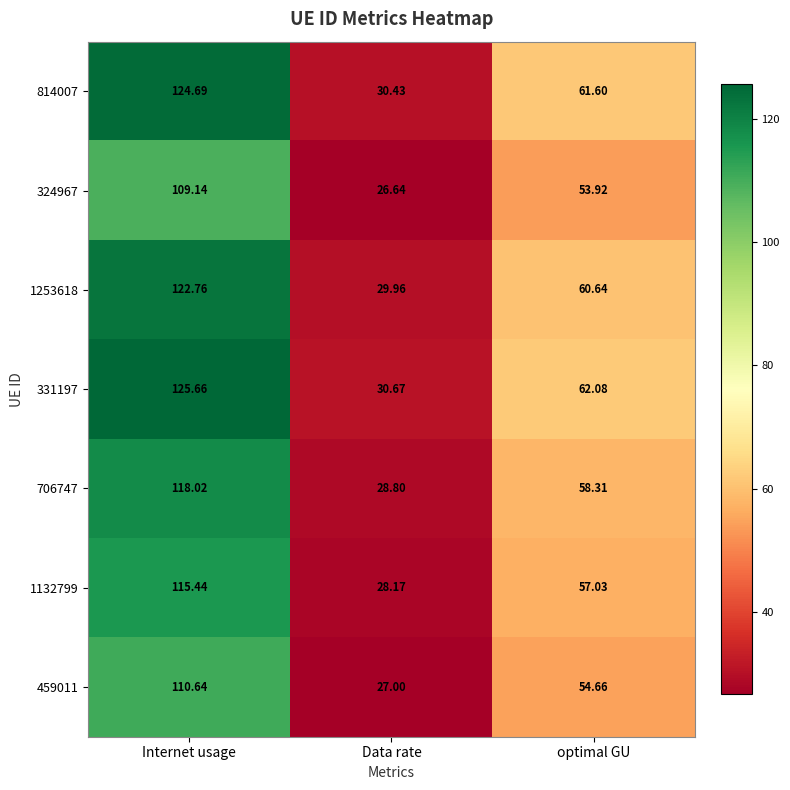

What is the maximum value shown in the chart?

125.7